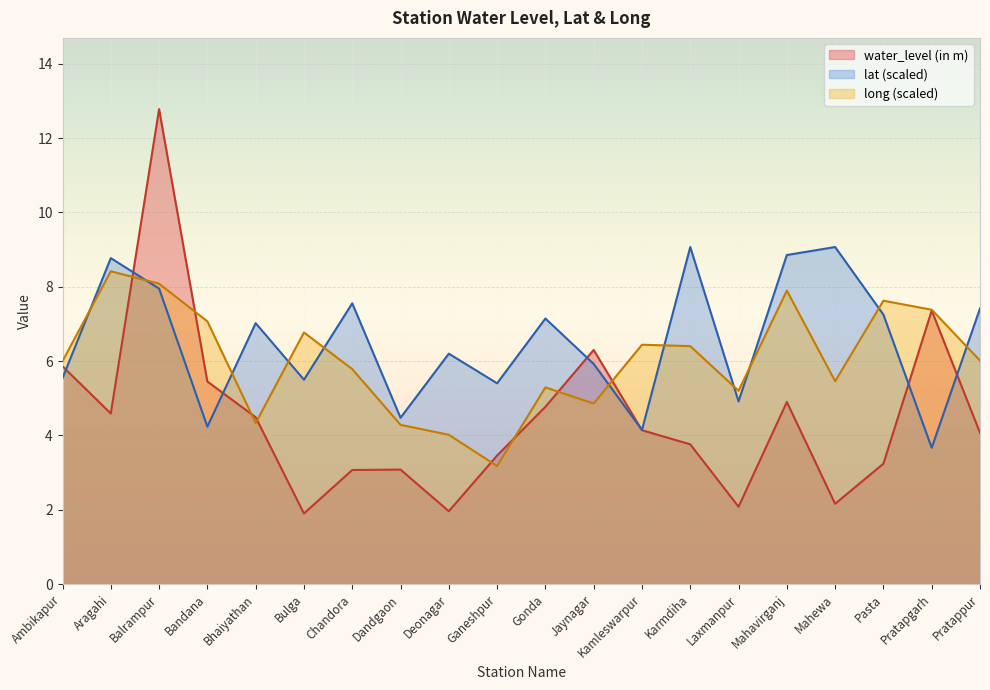

Which category has the highest value in the lat series?

Karmdiha